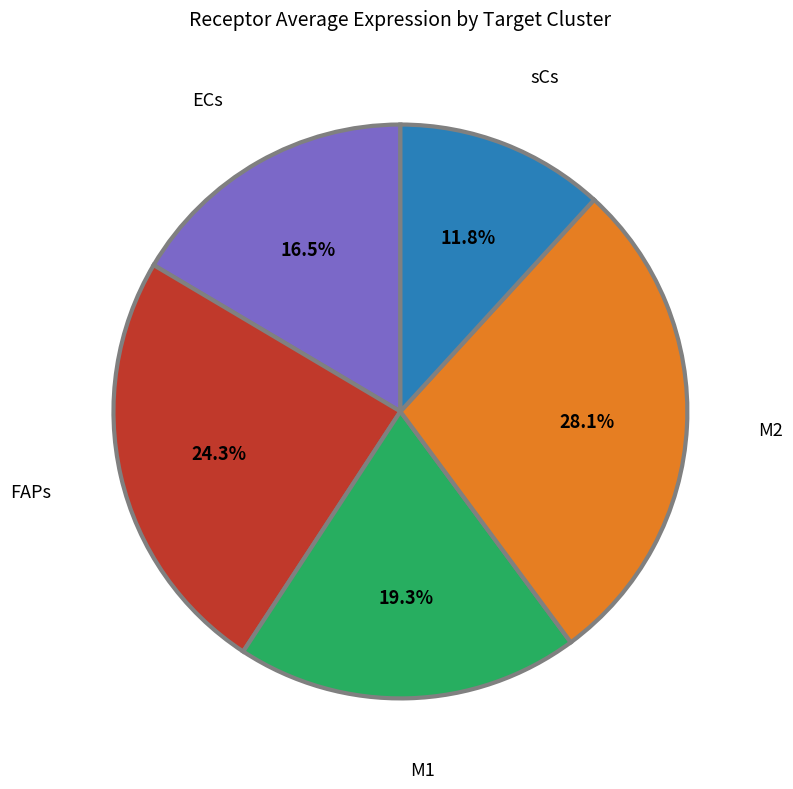

Does any single category account for the majority?

No